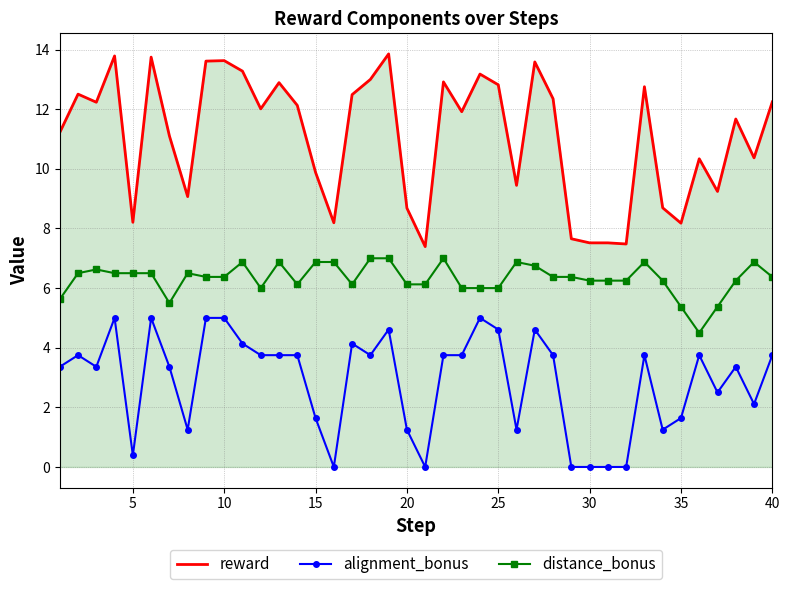

List the series in order of their overall mean, lowest first.

alignment_bonus, distance_bonus, reward